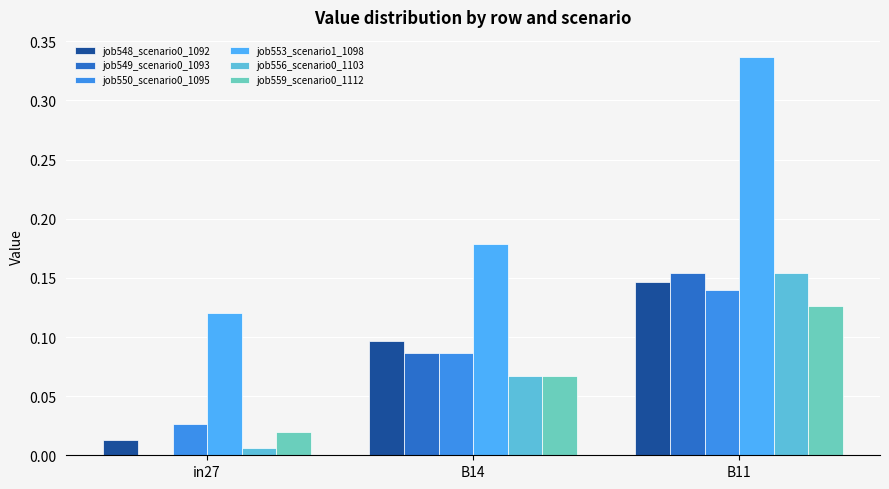

Reading right to left, extract all data points from this chart.

job548_scenario0_1092: B11=0.1	B14=0.1	in27=0.0
job549_scenario0_1093: B11=0.2	B14=0.1	in27=0.0
job550_scenario0_1095: B11=0.1	B14=0.1	in27=0.0
job553_scenario1_1098: B11=0.3	B14=0.2	in27=0.1
job556_scenario0_1103: B11=0.2	B14=0.1	in27=0.0
job559_scenario0_1112: B11=0.1	B14=0.1	in27=0.0